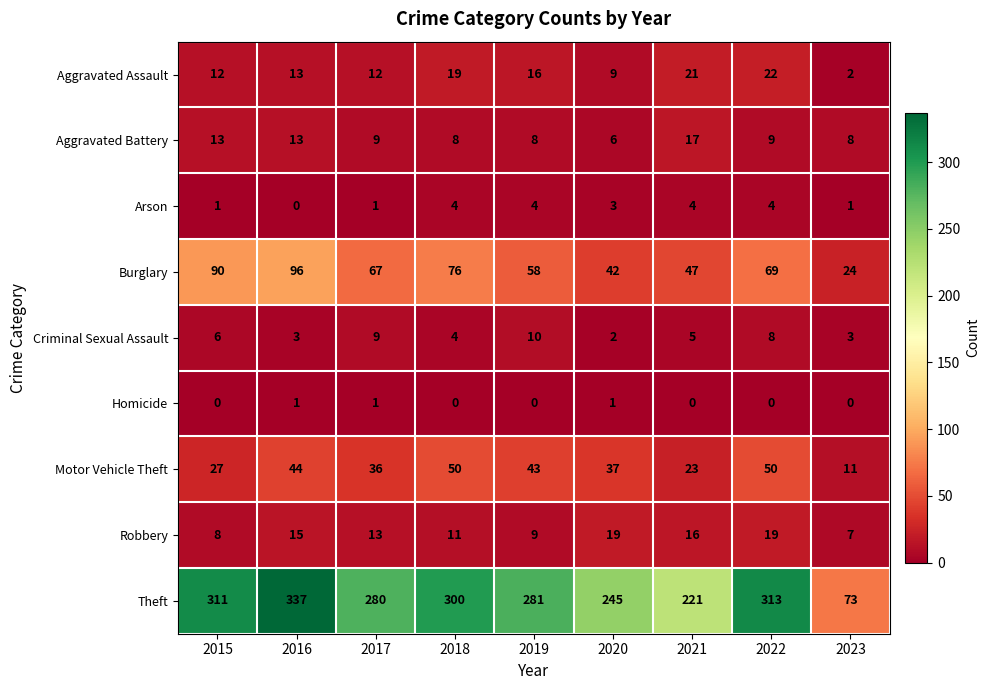

What is the difference between the highest and lowest values at 2021?

221